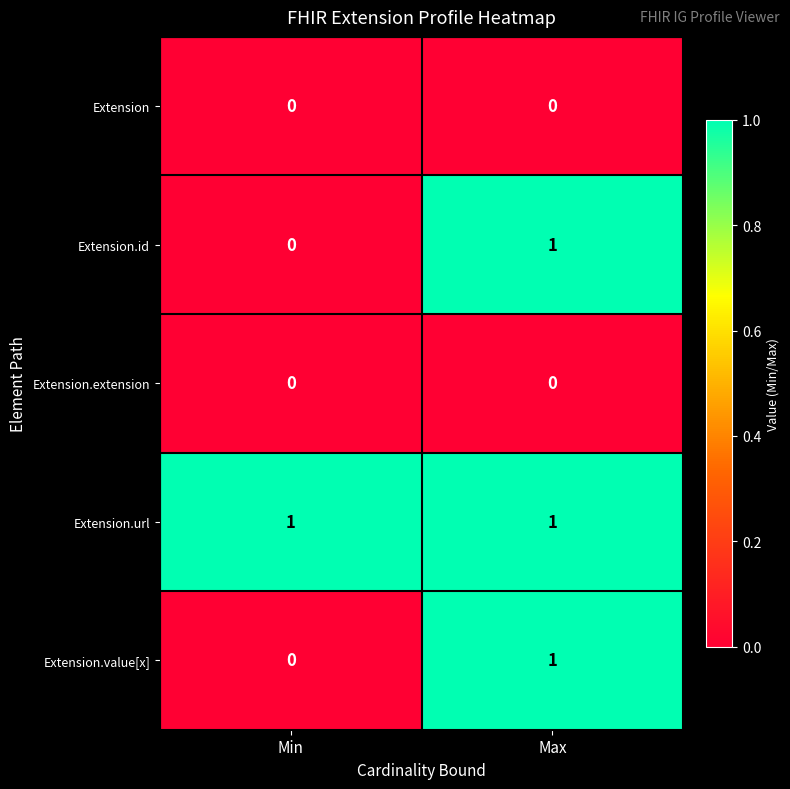

List the labels in order of Extension.value[x] value, largest first.

Max, Min